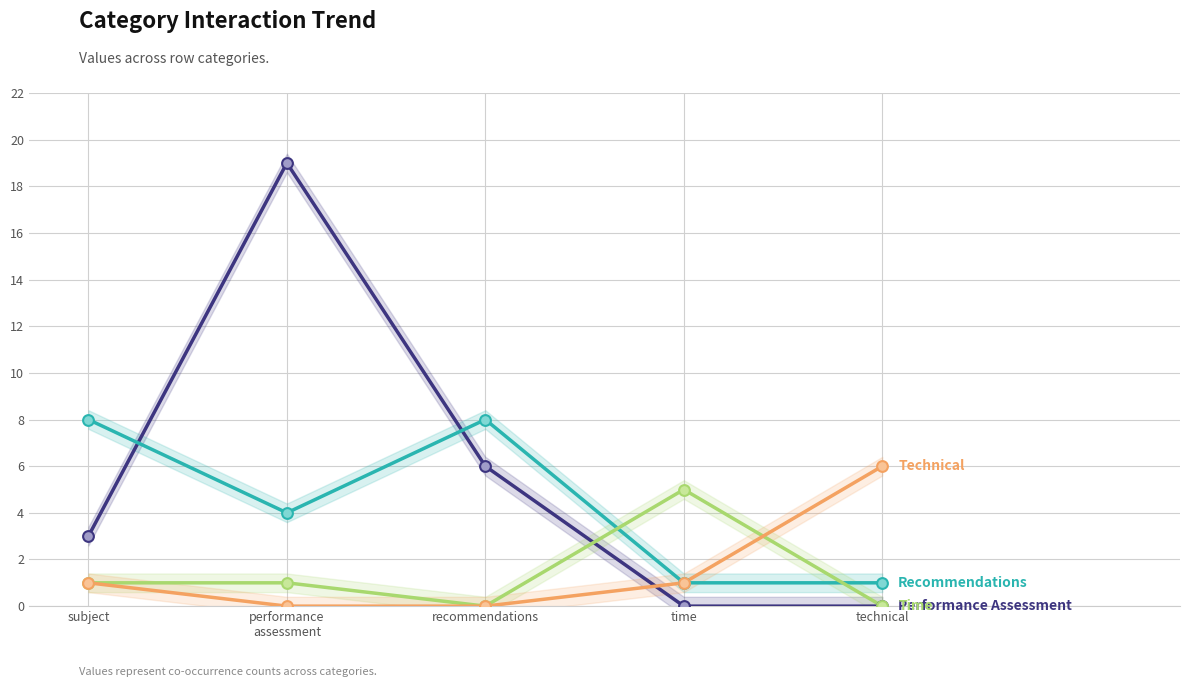

What are all the series names shown in the legend?

performance_assessment, recommendations, time, technical